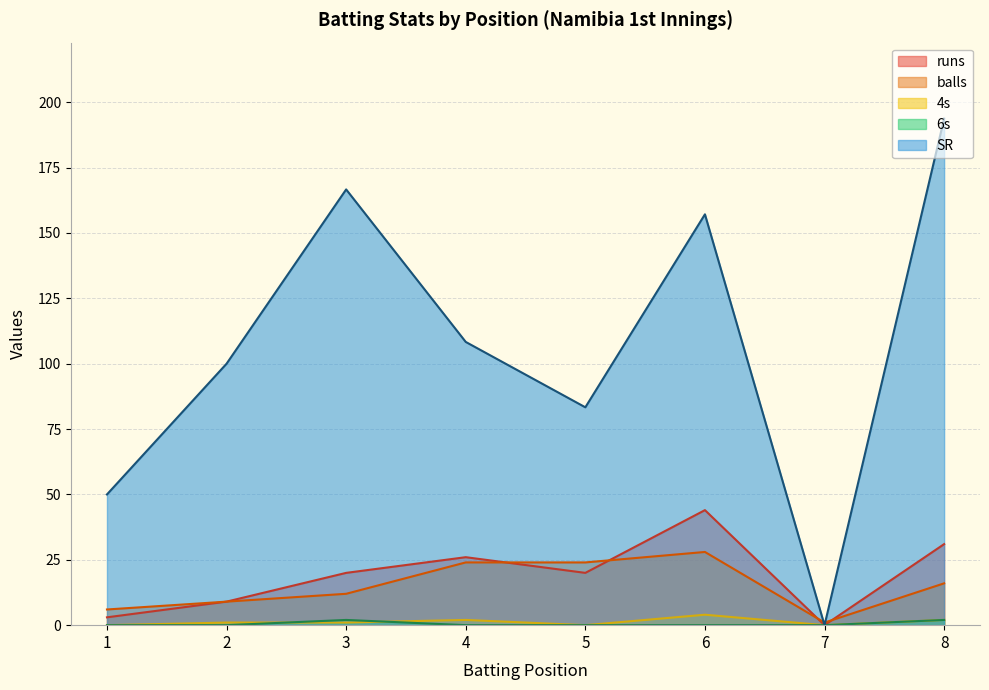

At which label does balls first exceed 16?

4